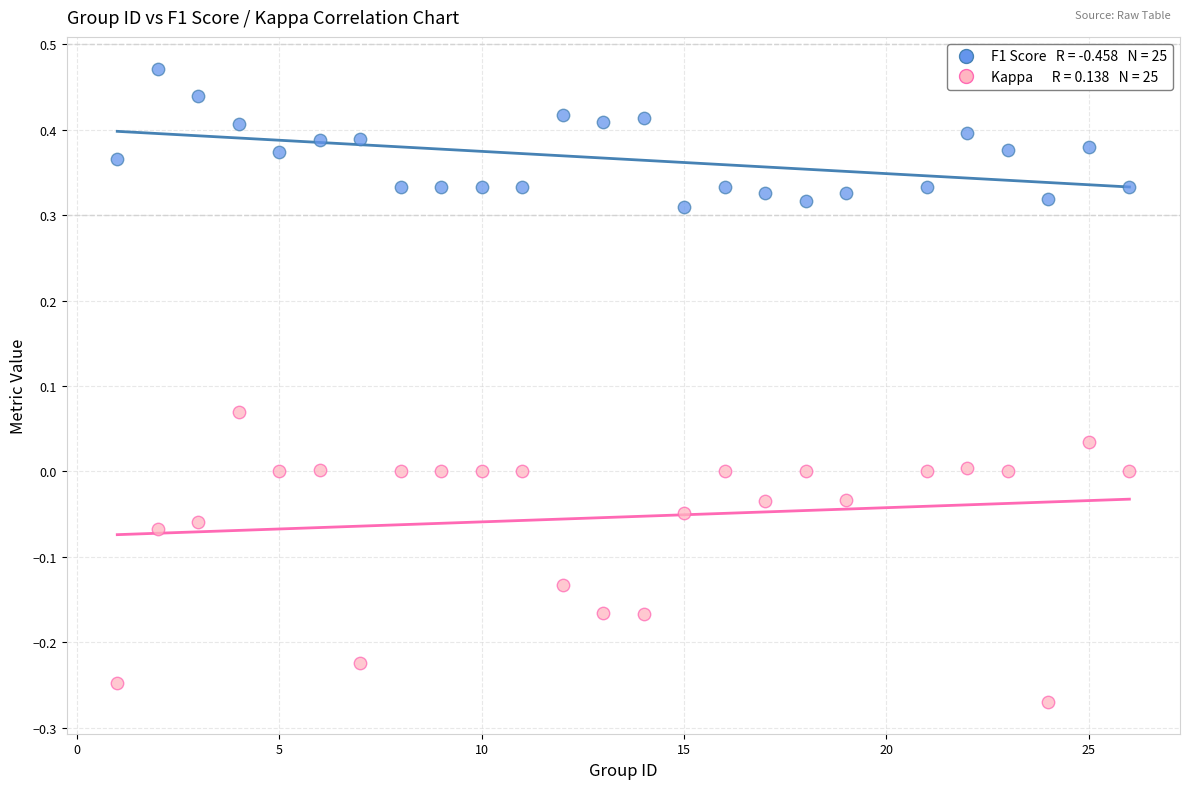

Across all data points, what is the range of X values (max minus min)?

25.0